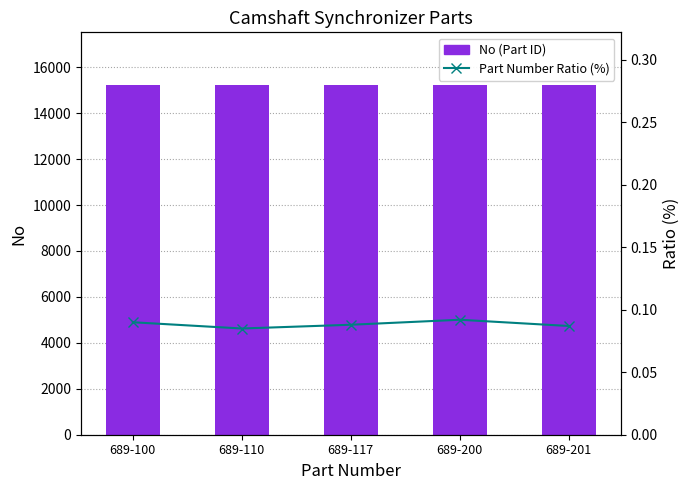

The Part Number Ratio (%) series shows 0.1 at 689-110. True or false?

True